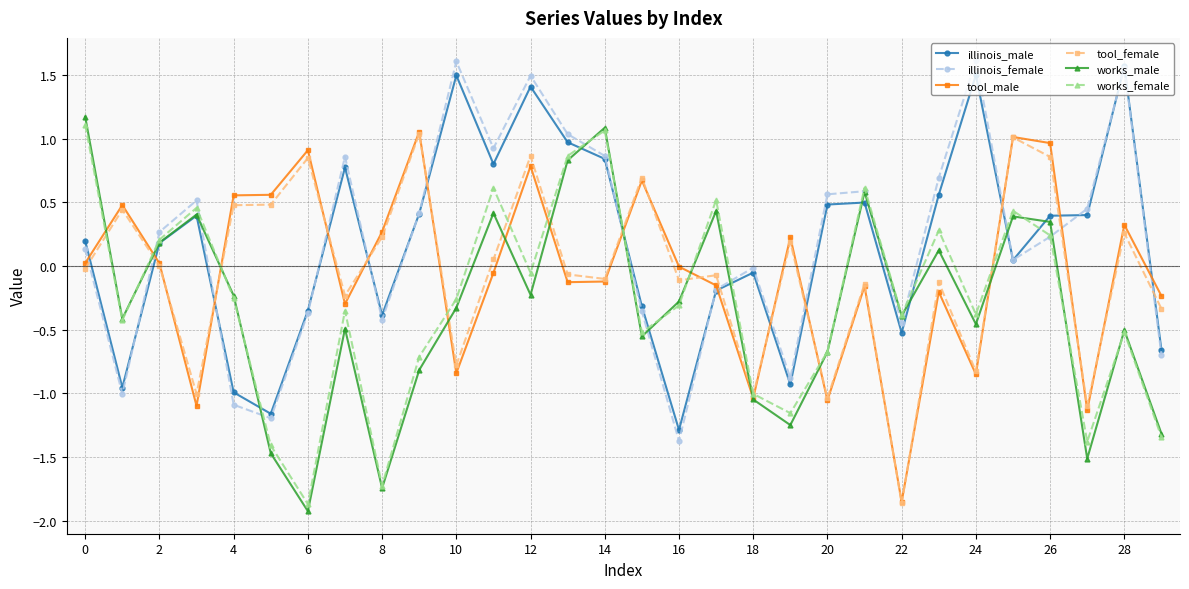

How many negative values does the illinois_male series have?

12